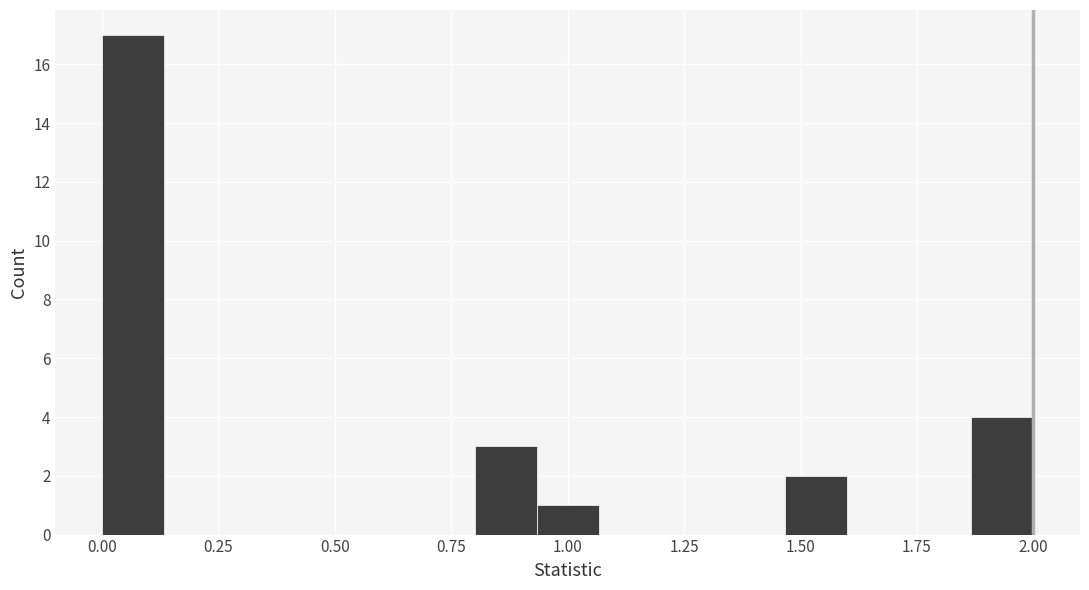

Read against the x-axis, roughly where is the centre of the tallest bar?

0.05